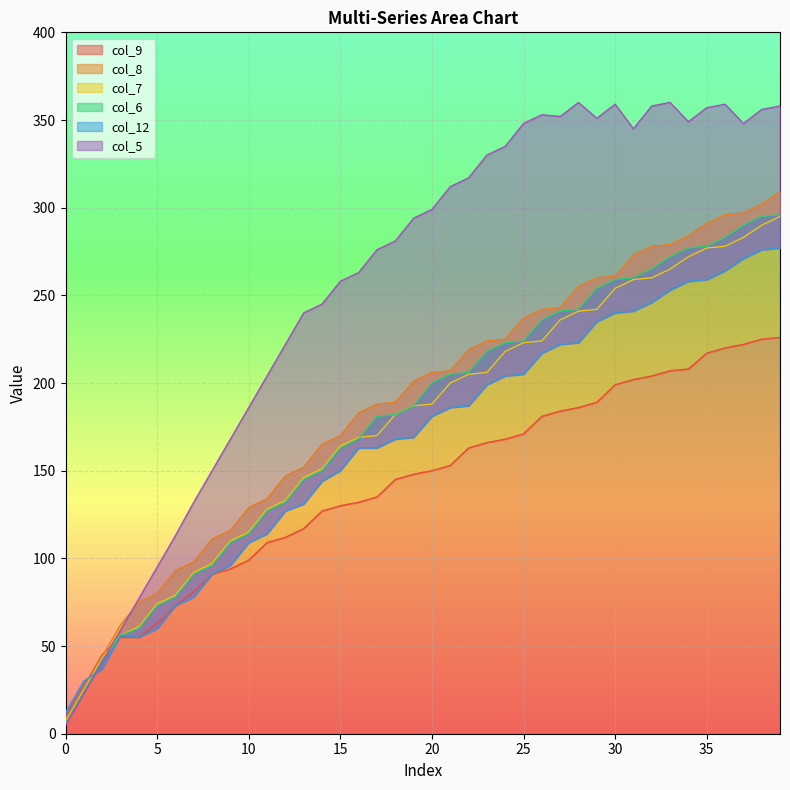

What is the value of the col_8 point at the 15th from the left?

165